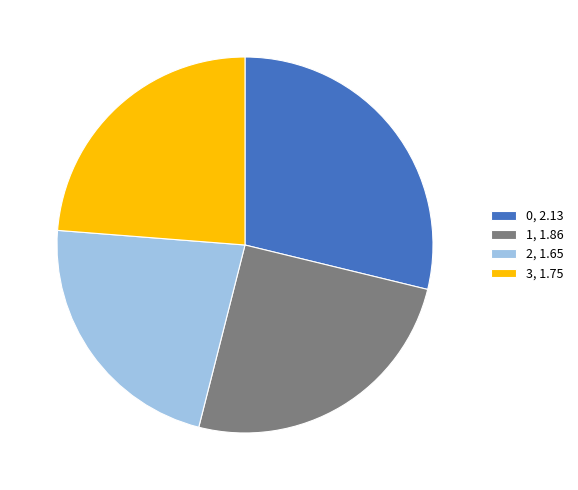

How many slices are in this pie chart?

4